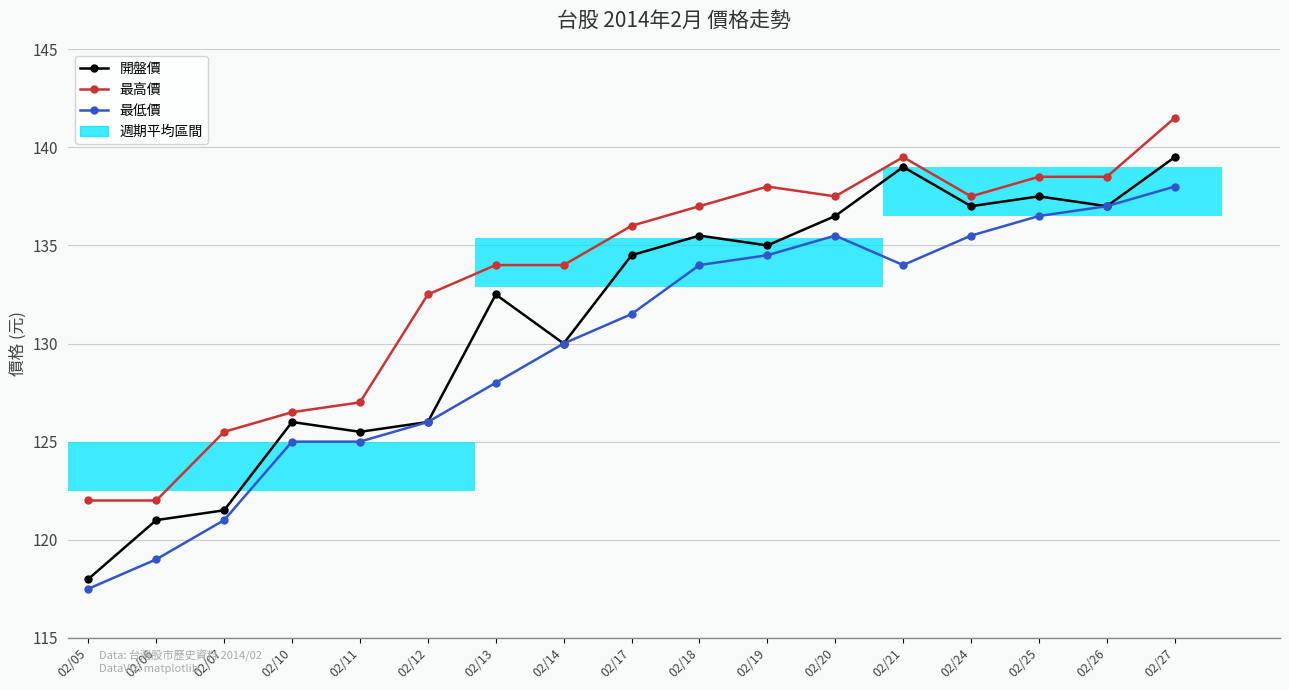

What is the difference between the maximum and second lowest values in the 最低價 series?

19.0